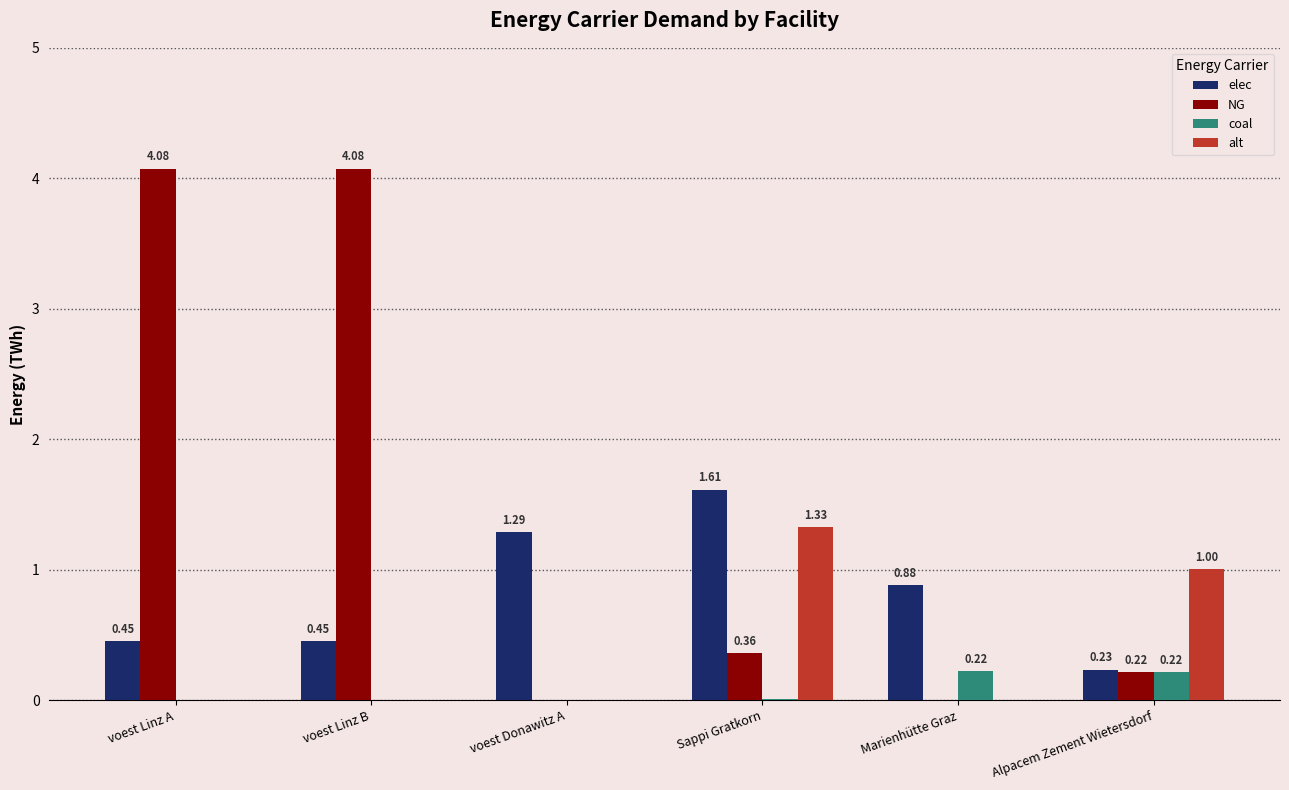

Where is NG nearest to the value 2?

Sappi Gratkorn